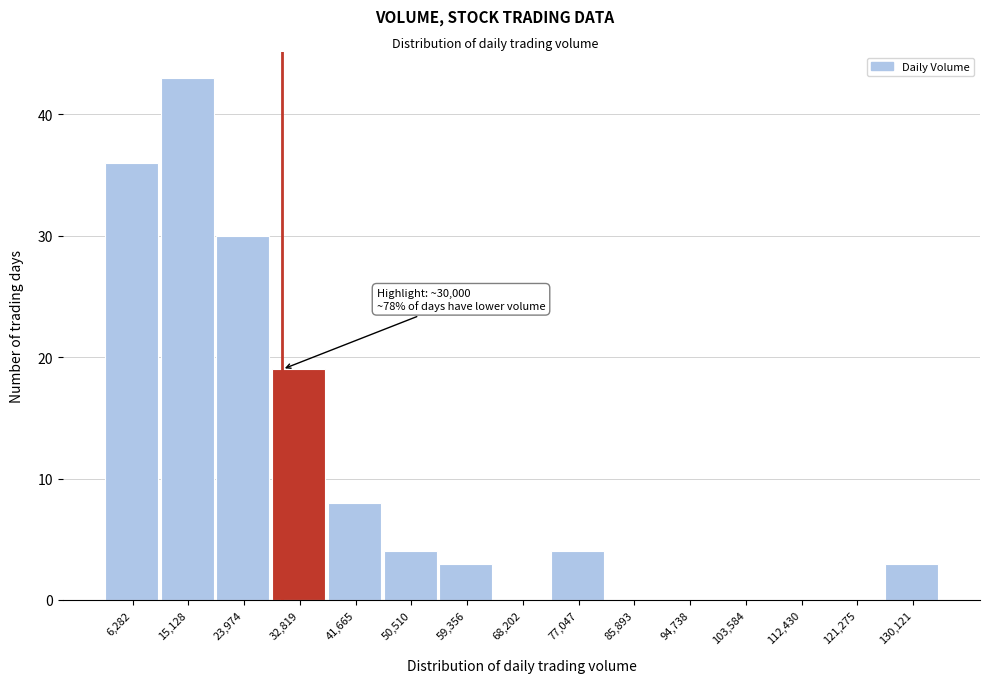

Which range on the x-axis has the tallest bar?

11000 to 20000